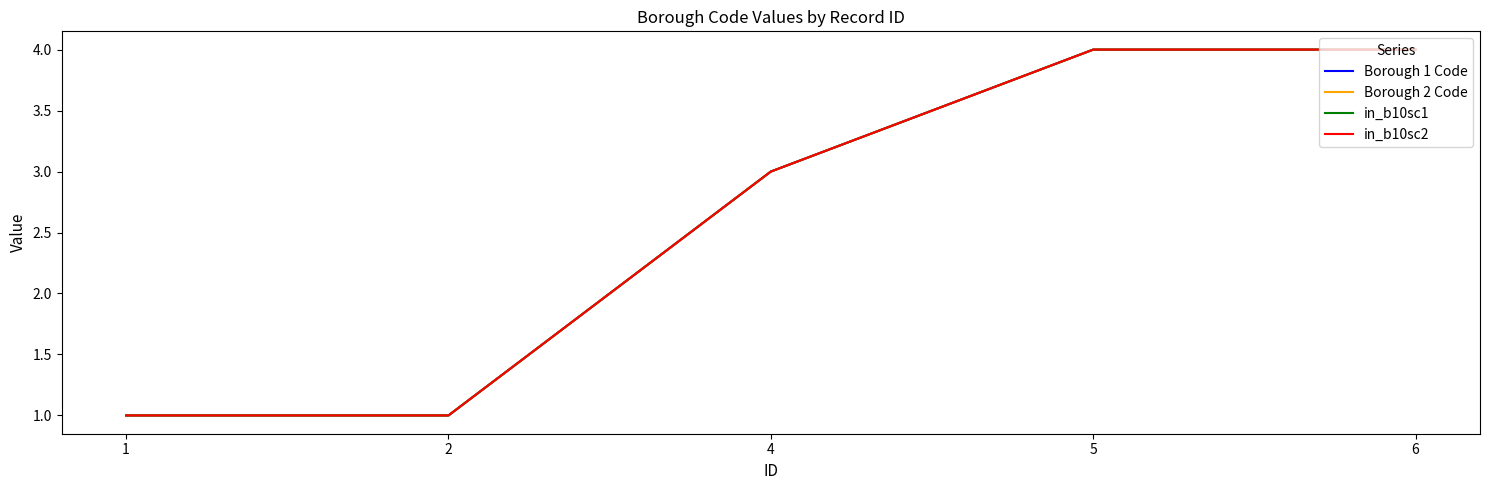

Does the chart have visible grid lines?

No